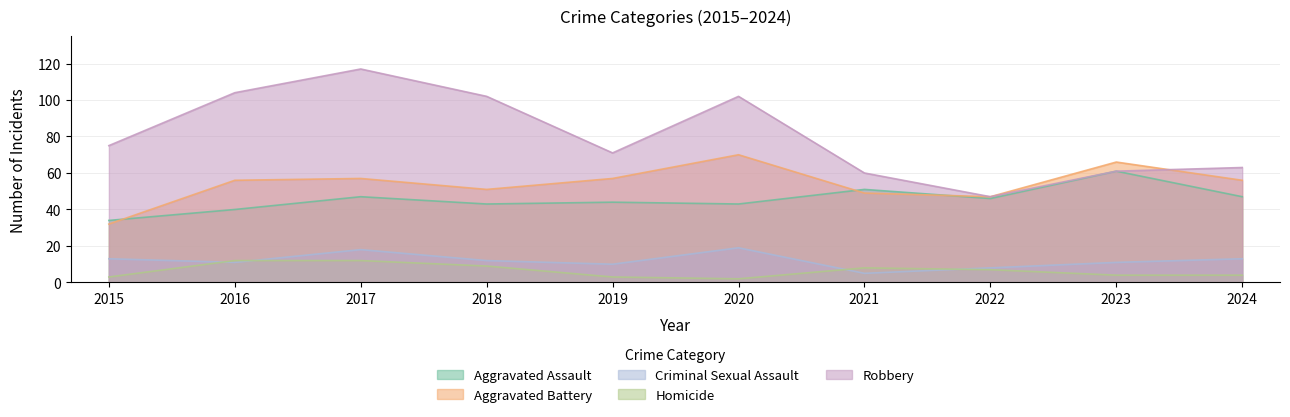

What is the average value of the Robbery series?

80